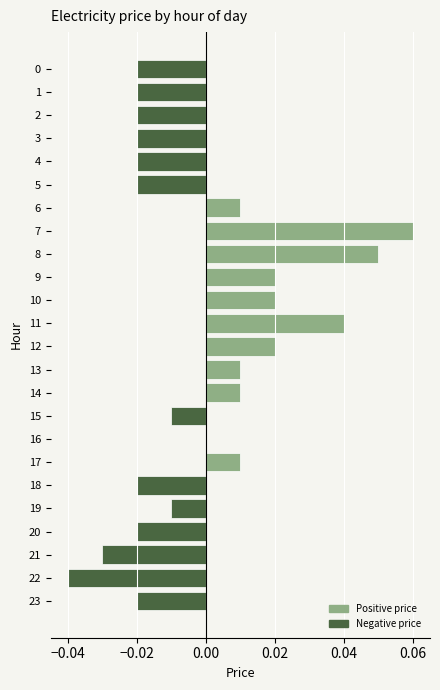

At which category does the chart reach its peak across all series?

7